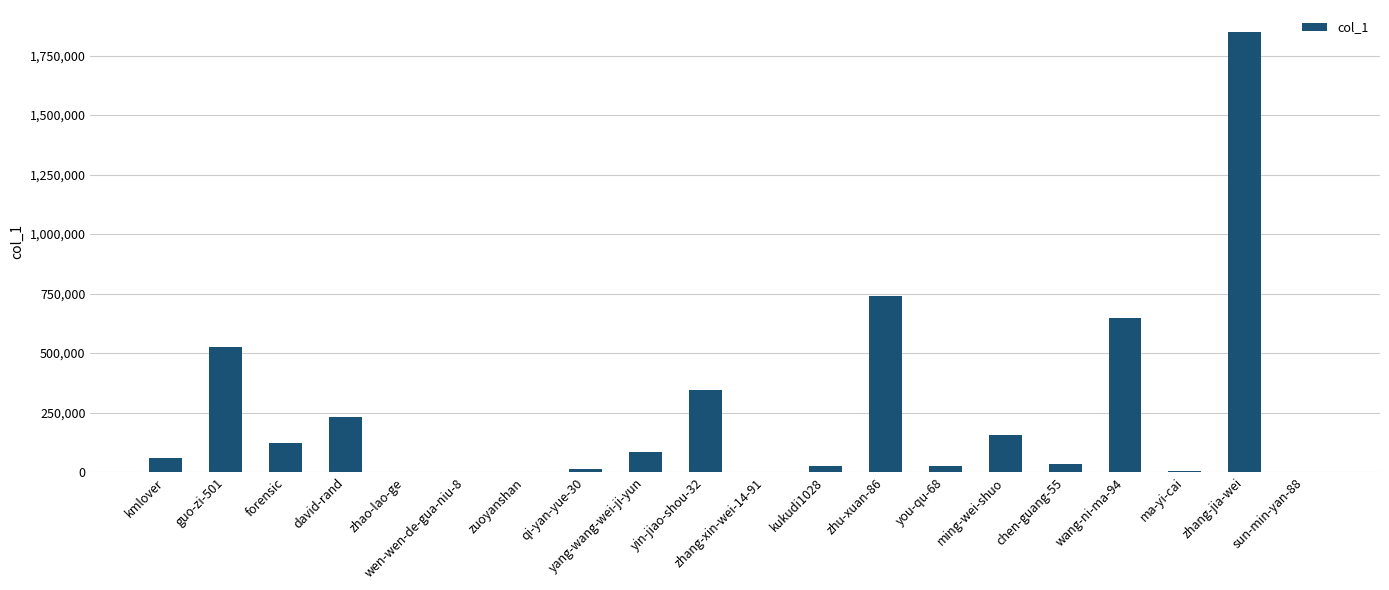

The value at zhang-jia-wei is 465908. True or false?

False